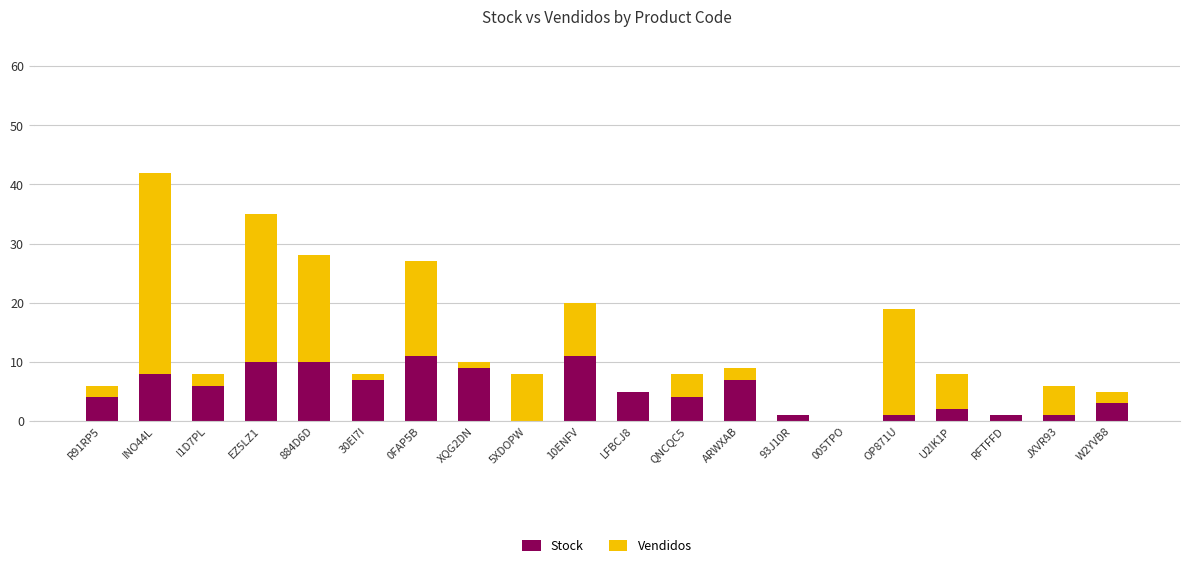

What is the highest value of the Stock series?

11